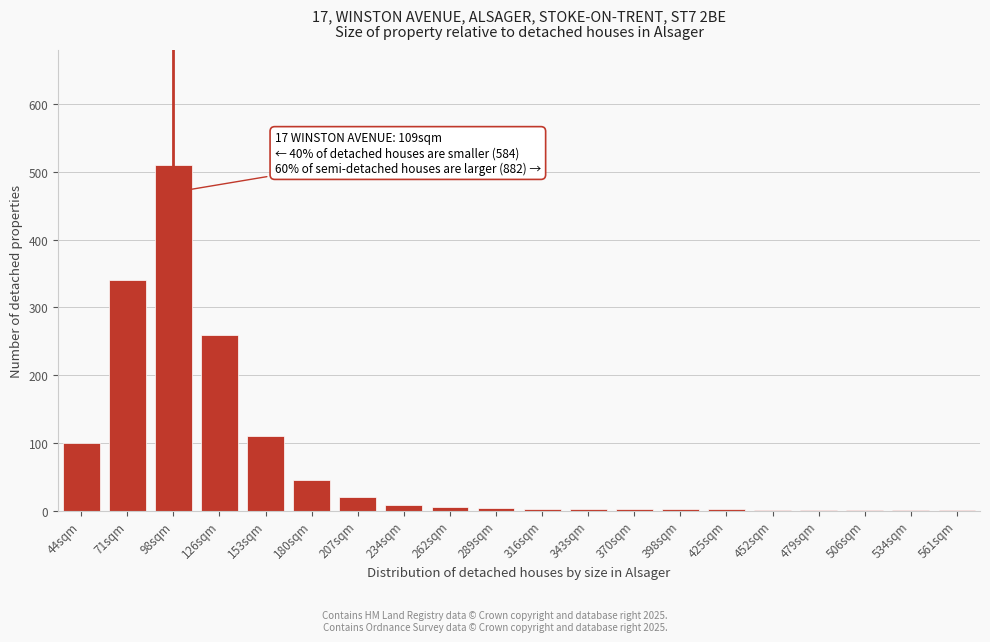

Which label corresponds to the largest value in the chart?

98sqm